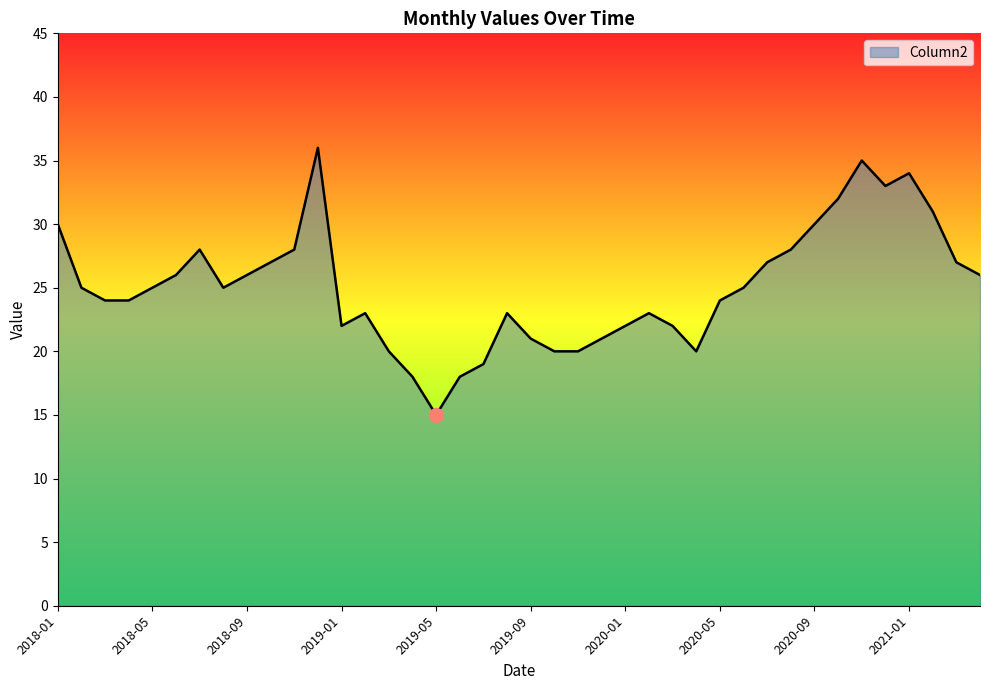

What is the greatest value displayed?

36